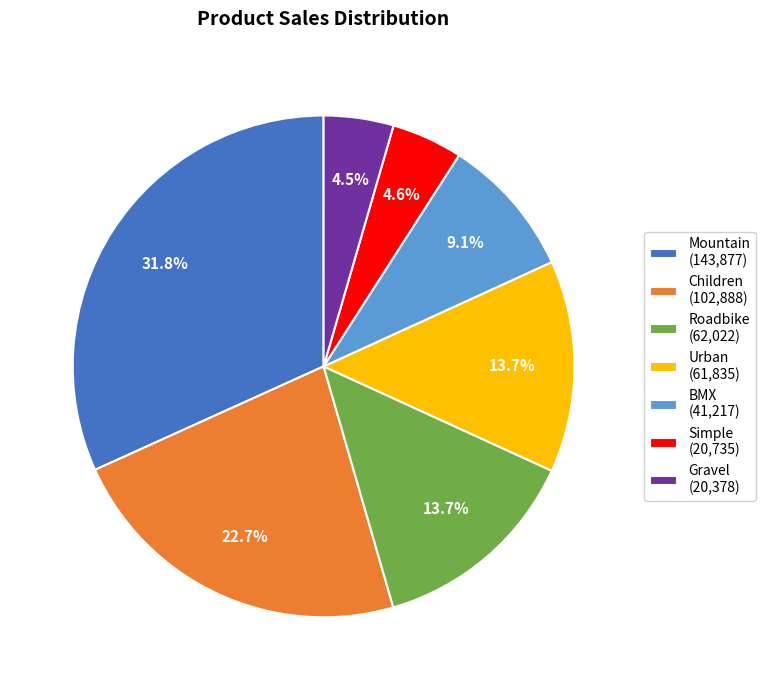

Which has a higher value, Children or Gravel?

Children